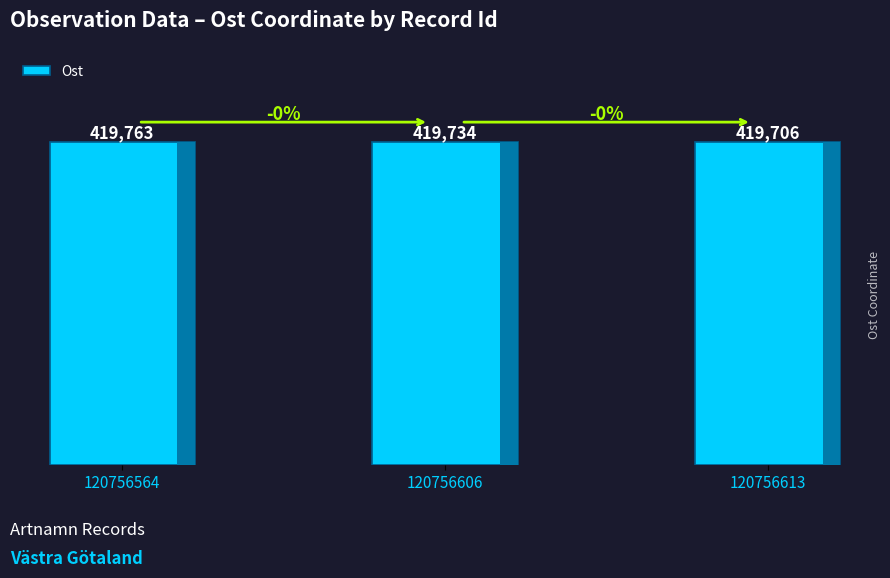

What is the greatest value displayed?

419763